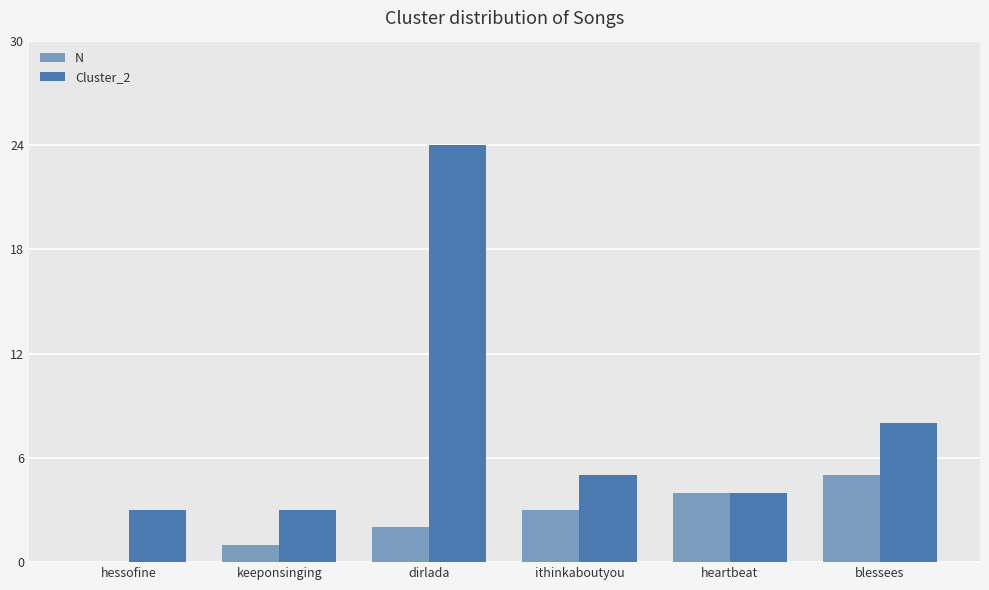

How many categories are shown in the chart?

6